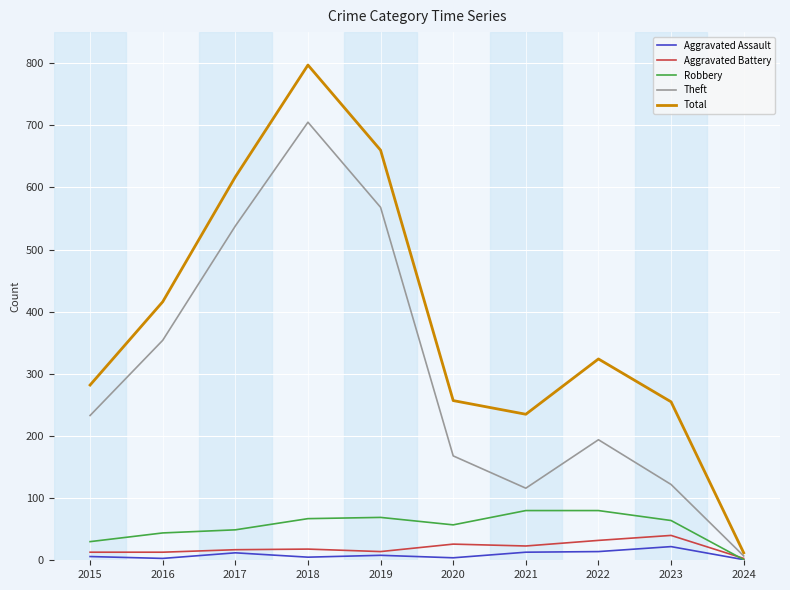

At which label does Aggravated Battery reach its minimum?

2024